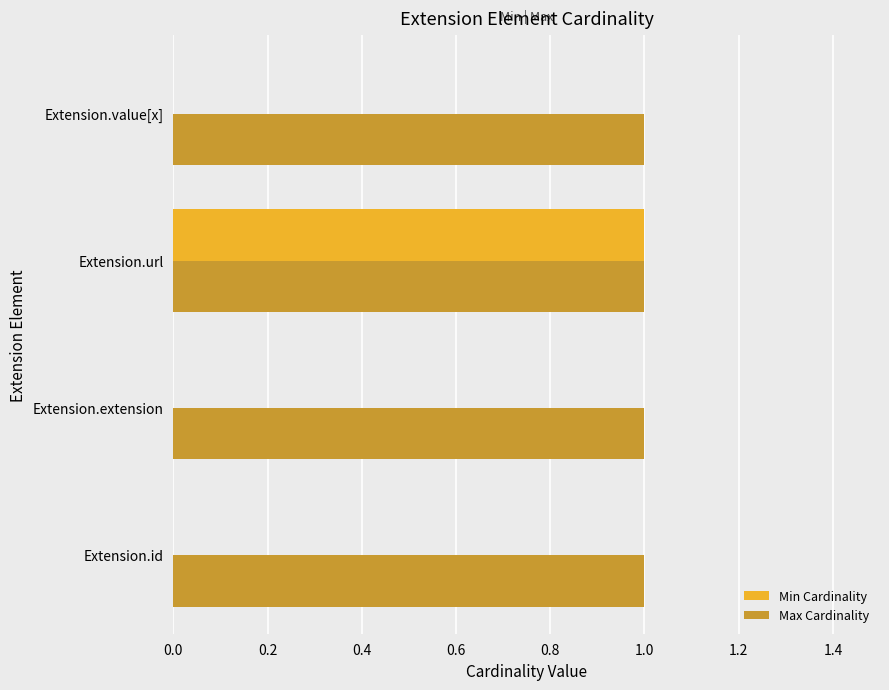

Which series has the largest total across all categories?

Max Cardinality